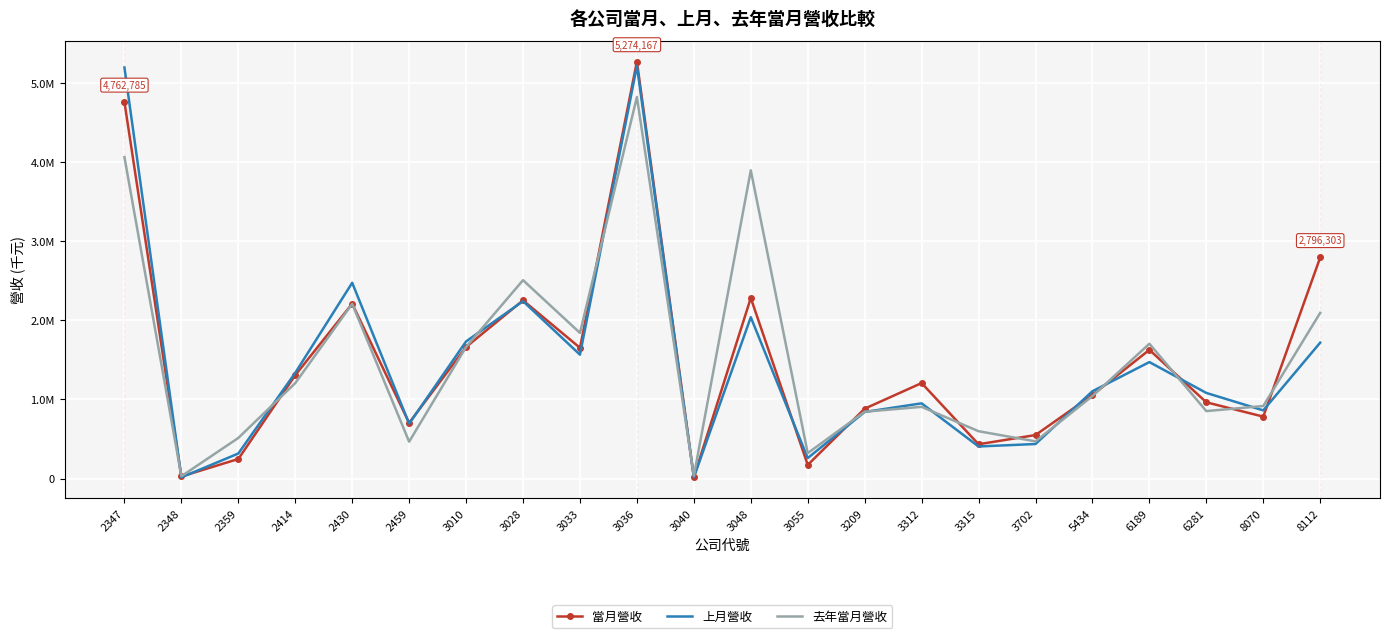

What is the sum of all 當月營收 values?

32880413